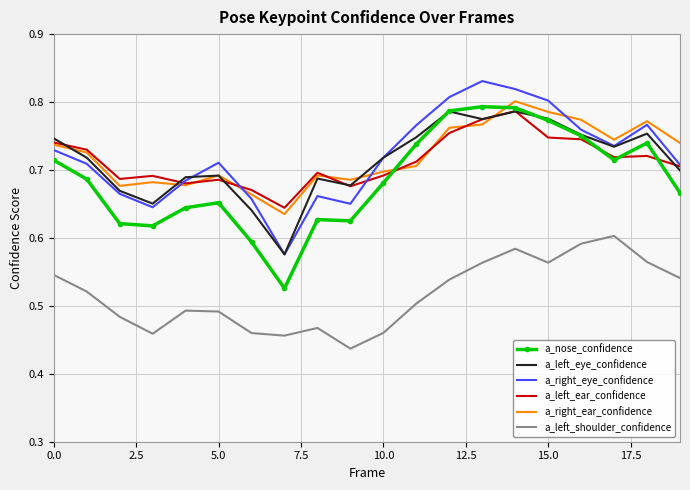

Which series has the largest range (max minus min)?

a_nose_confidence